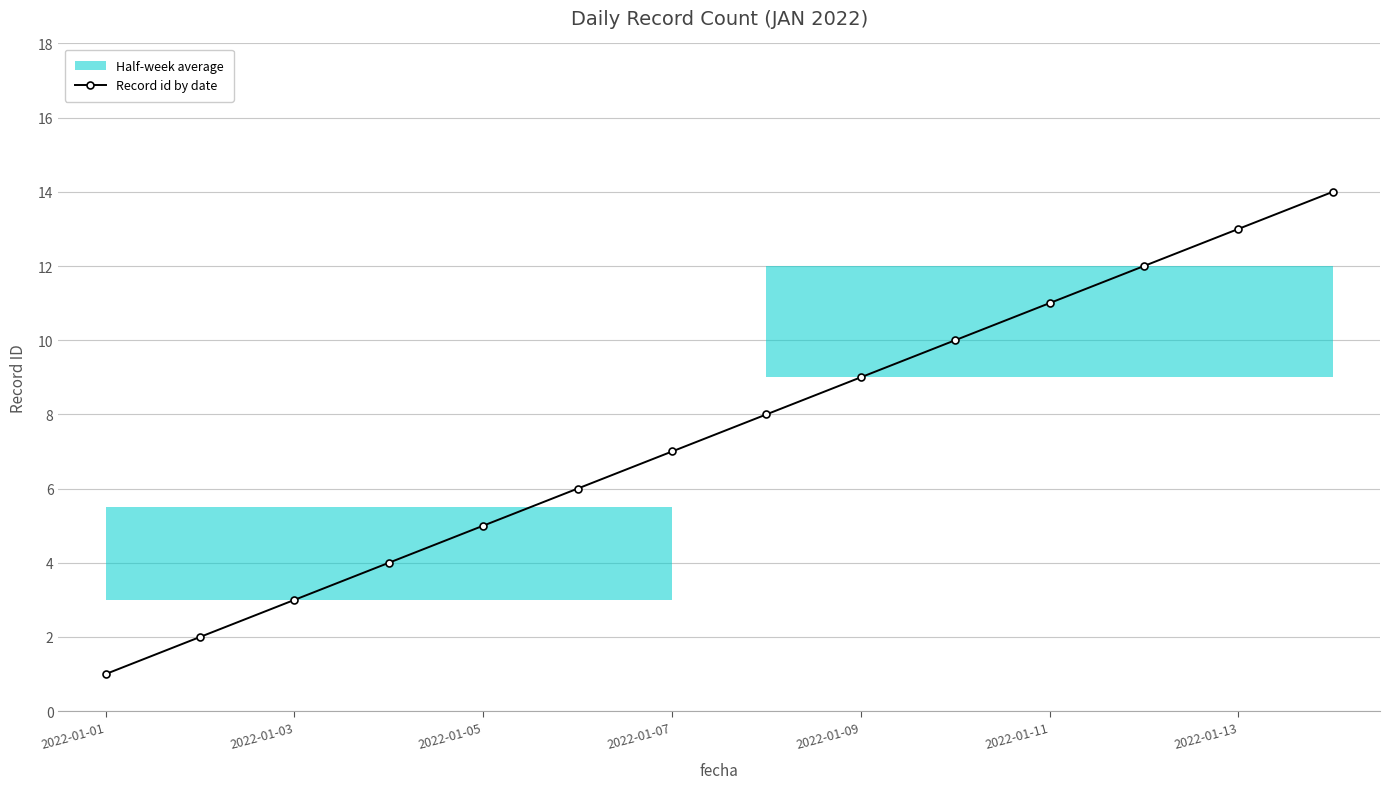

The value of Record id by date at 2022-01-01 is 1. True or false?

True